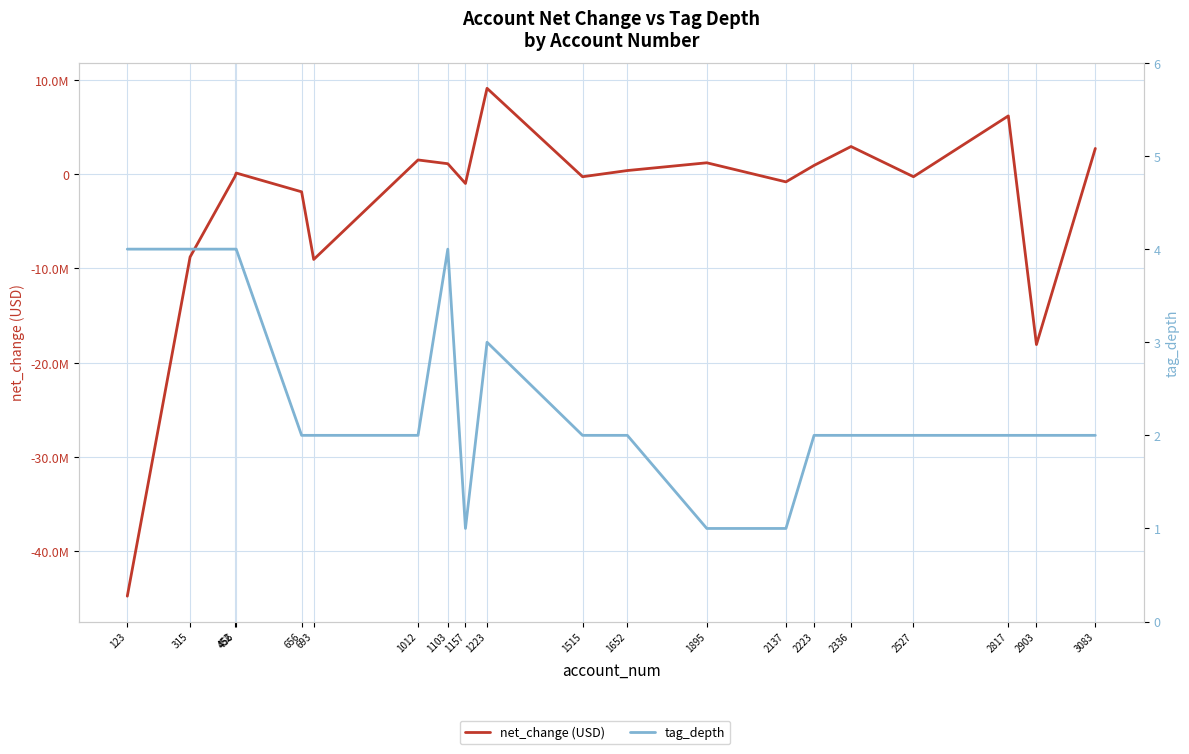

At which label does net_change (USD) reach its peak?

1223